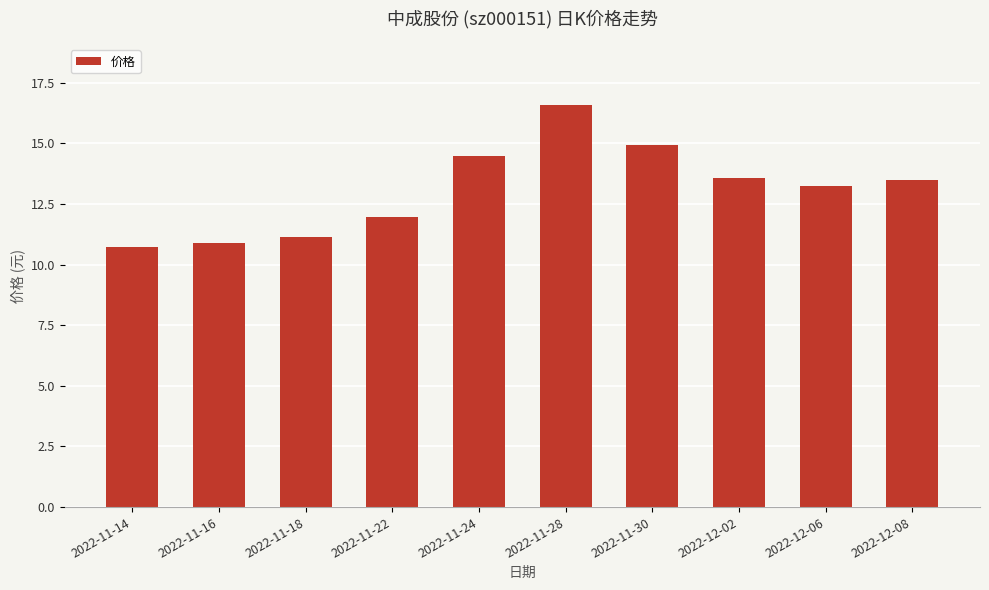

Approximately how many times larger is the value at 2022-11-28 compared to 2022-12-02?

1.2